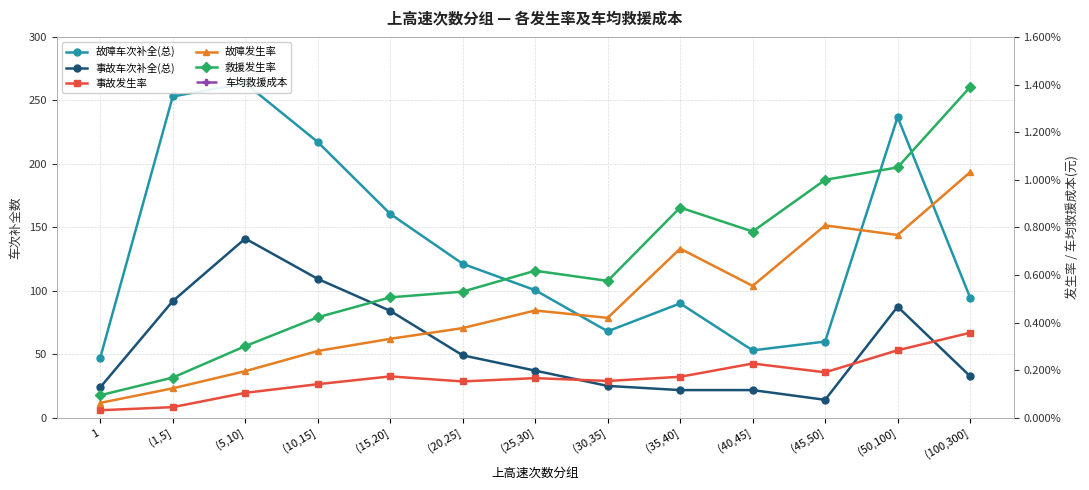

Is this an area chart (filled region under the line)?

No